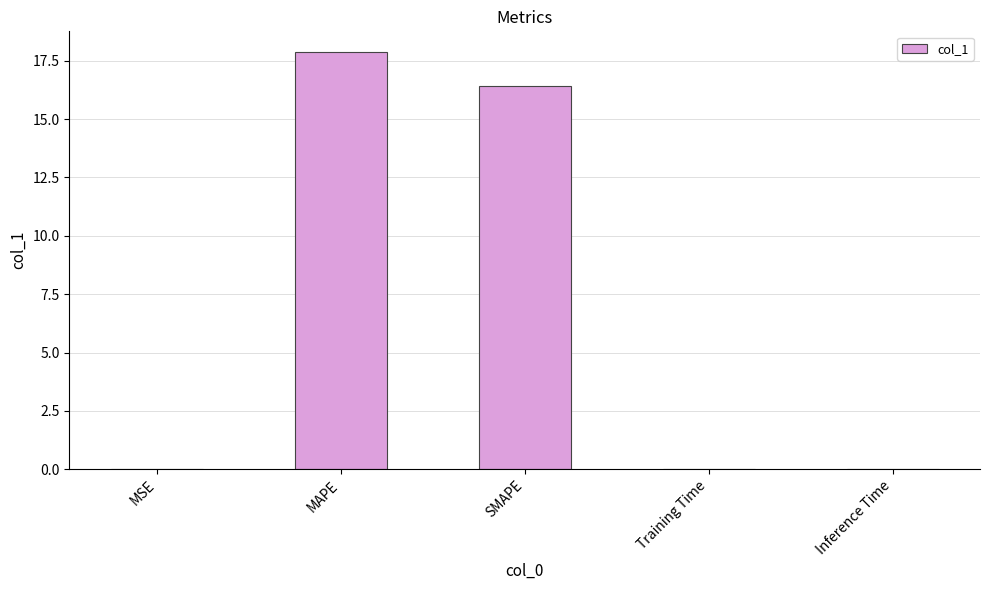

Are the bars horizontal?

No